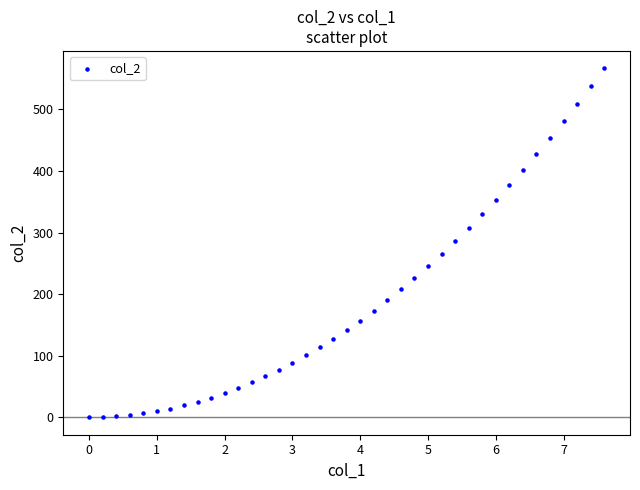

What is the range of Y values (max minus min)?

566.6